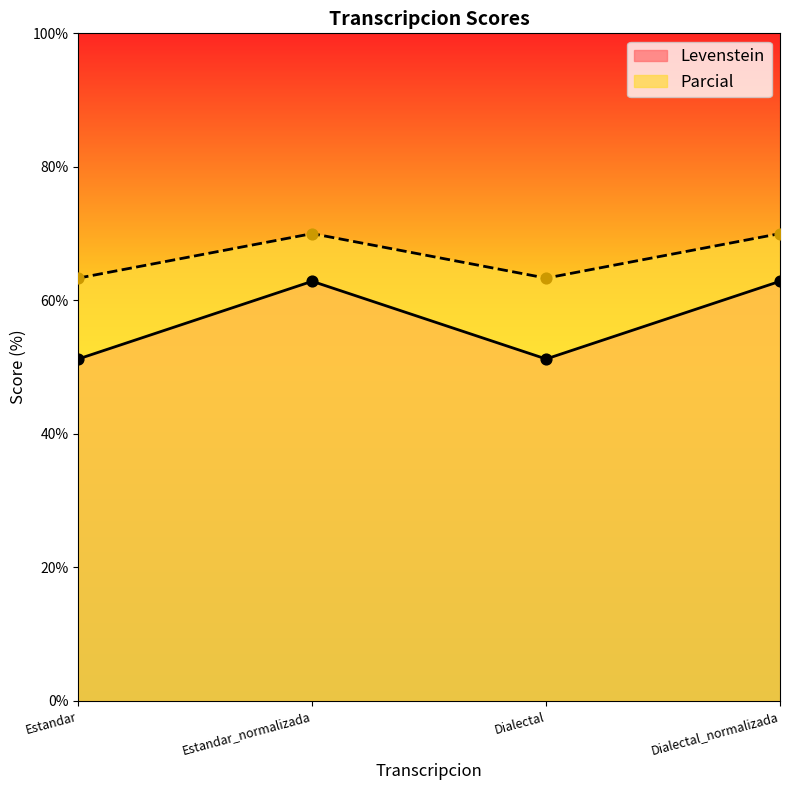

Which series contains the lowest Y value?

Levenstein